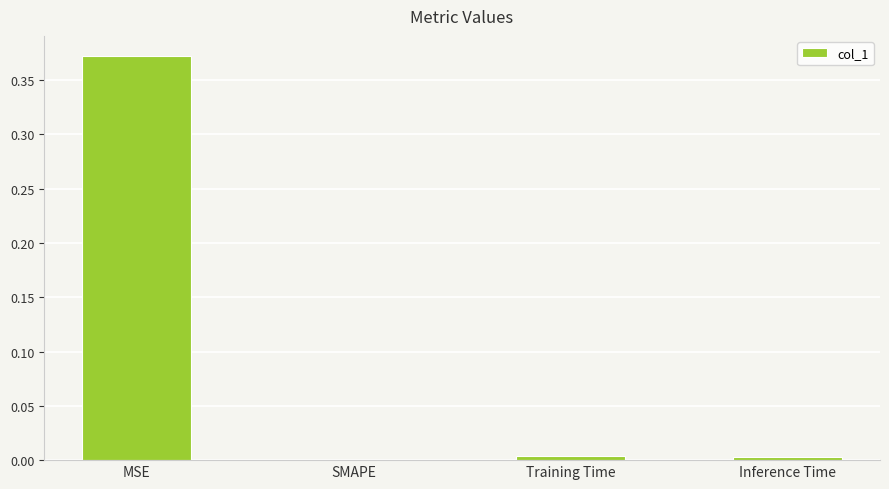

At which category does the chart reach its peak across all series?

MSE